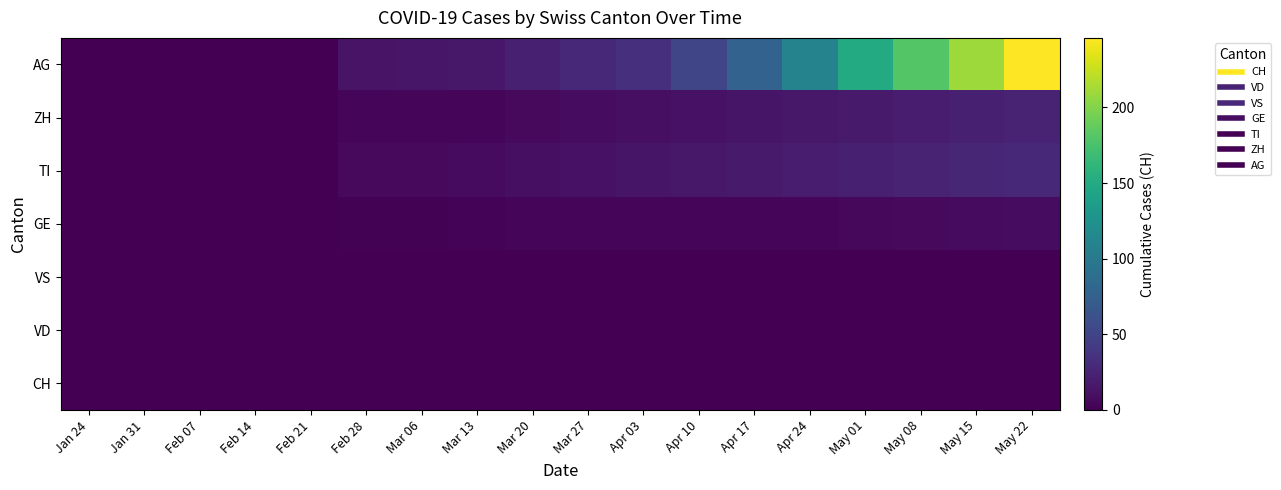

At how many categories does at least one series exceed 13?

12